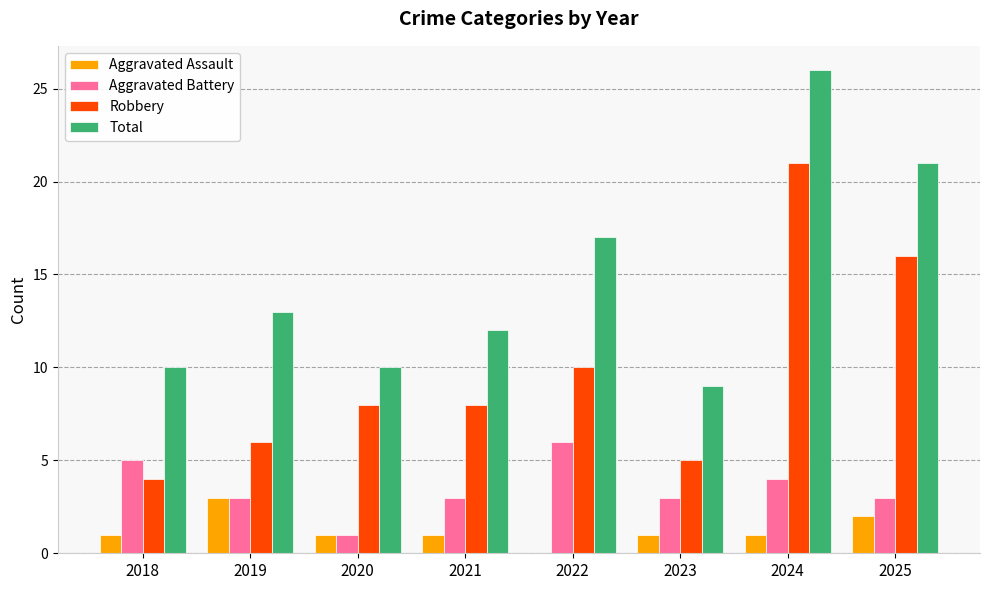

Reading left to right, what are all the values shown in this chart?

Aggravated Assault: 1	3	1	1	0	1	1	2
Aggravated Battery: 5	3	1	3	6	3	4	3
Robbery: 4	6	8	8	10	5	21	16
Total: 10	13	10	12	17	9	26	21